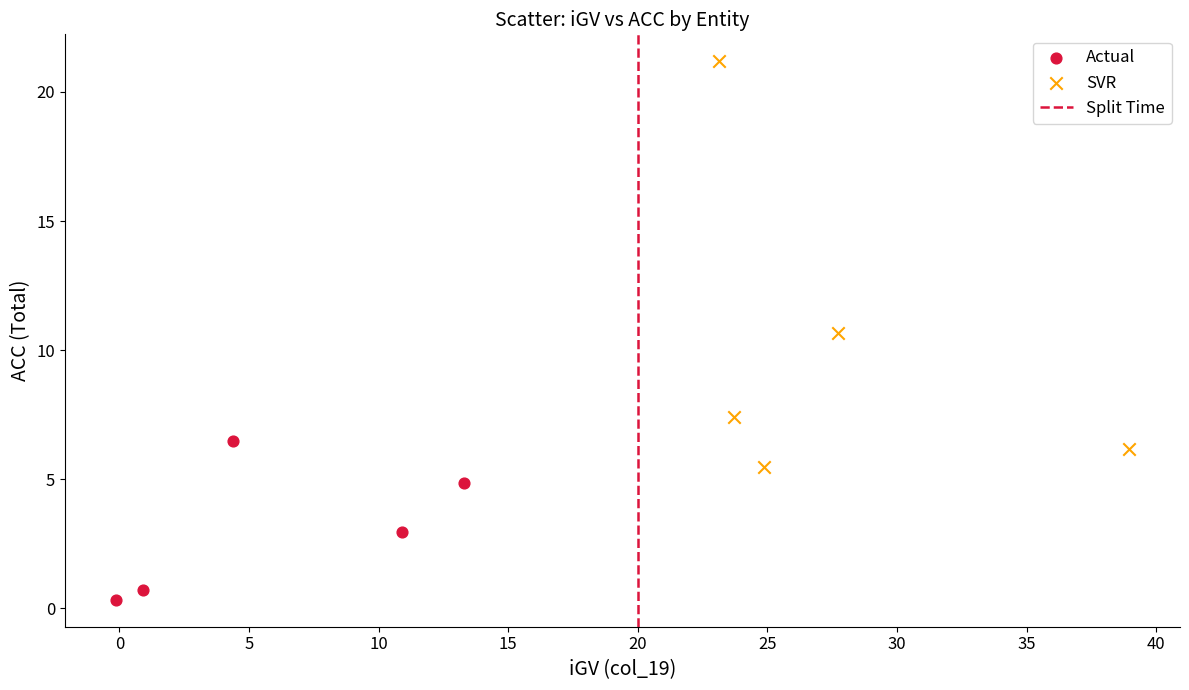

Which series has the largest Y range (max minus min)?

SVR